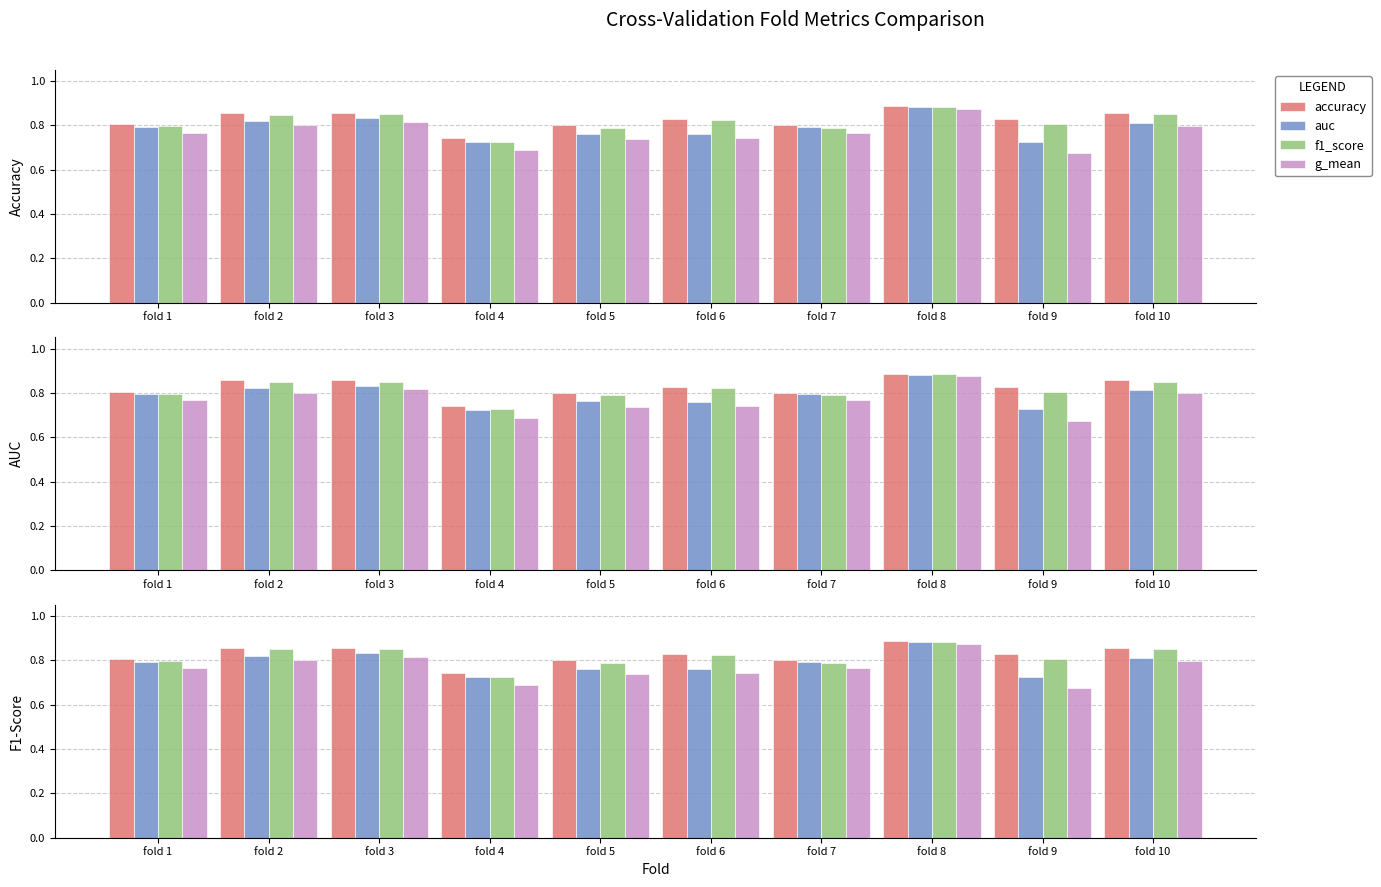

What value does the auc series have at fold 2?

0.8